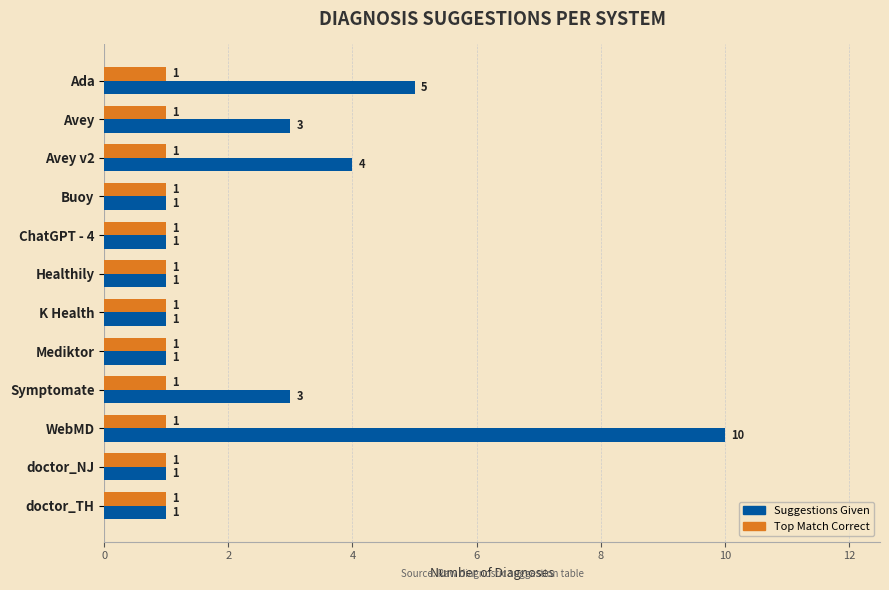

List the series in order of their peak value, lowest first.

Top Match Correct, Suggestions Given